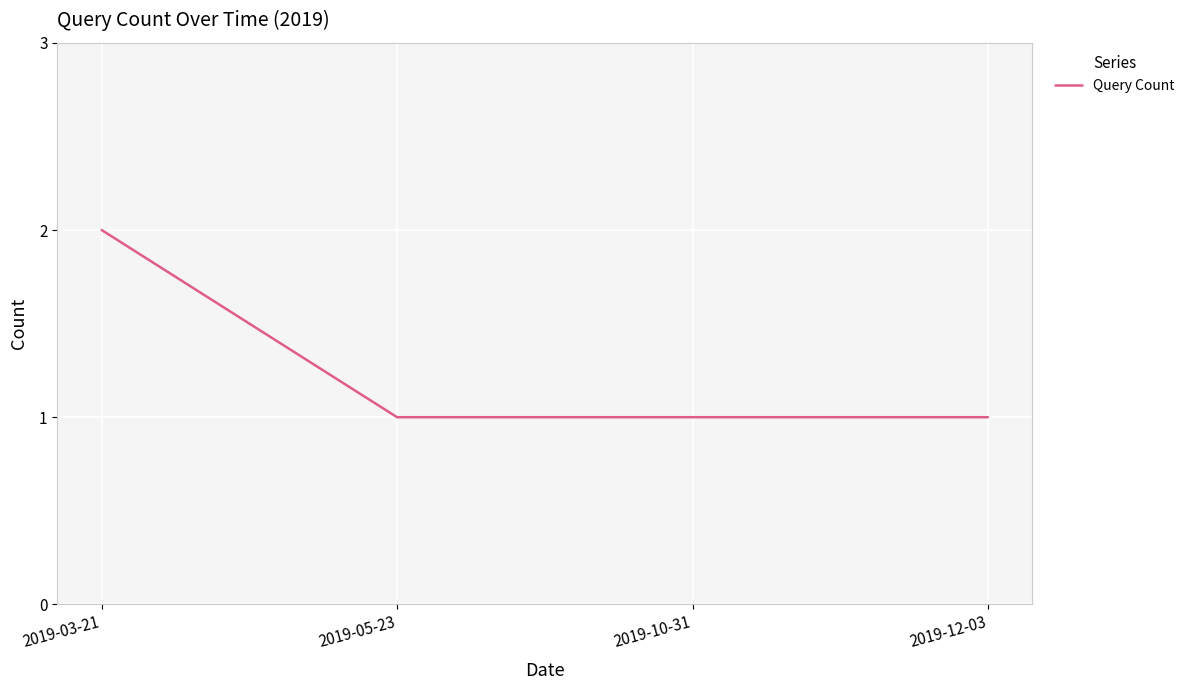

True or false: the data shows 1 at 2019-05-23.

True